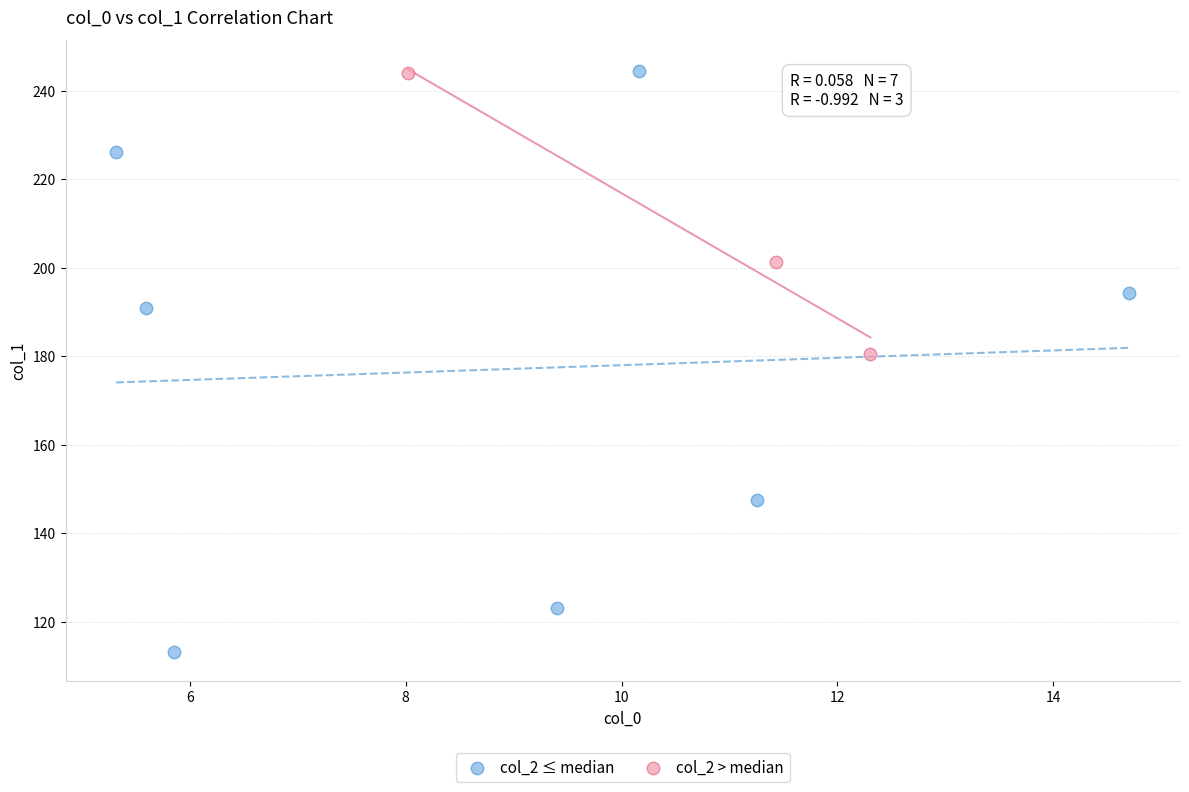

What are all the series names shown in the legend?

col_2 ≤ median, col_2 > median